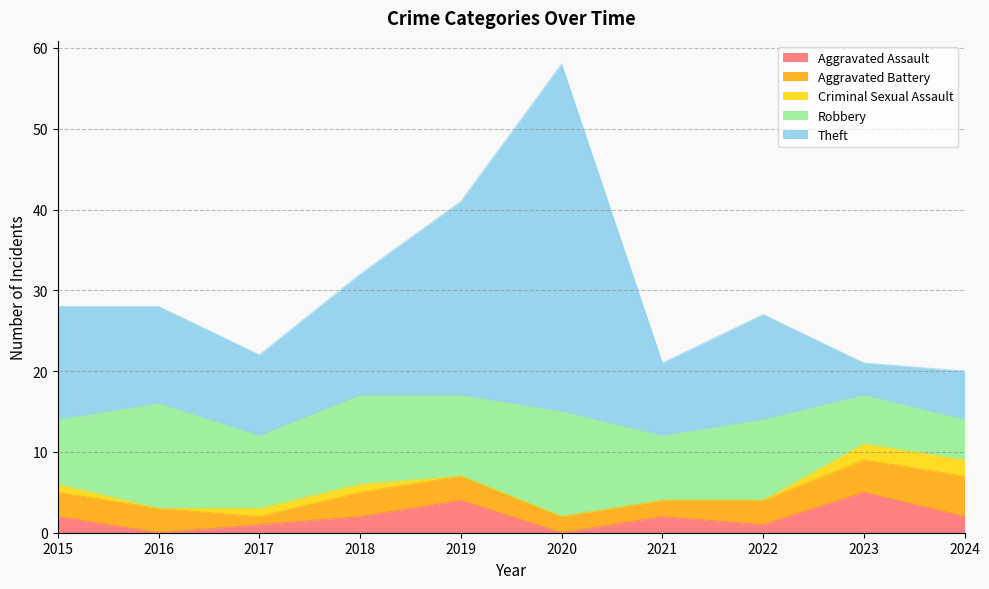

How many data points does each series have?

10